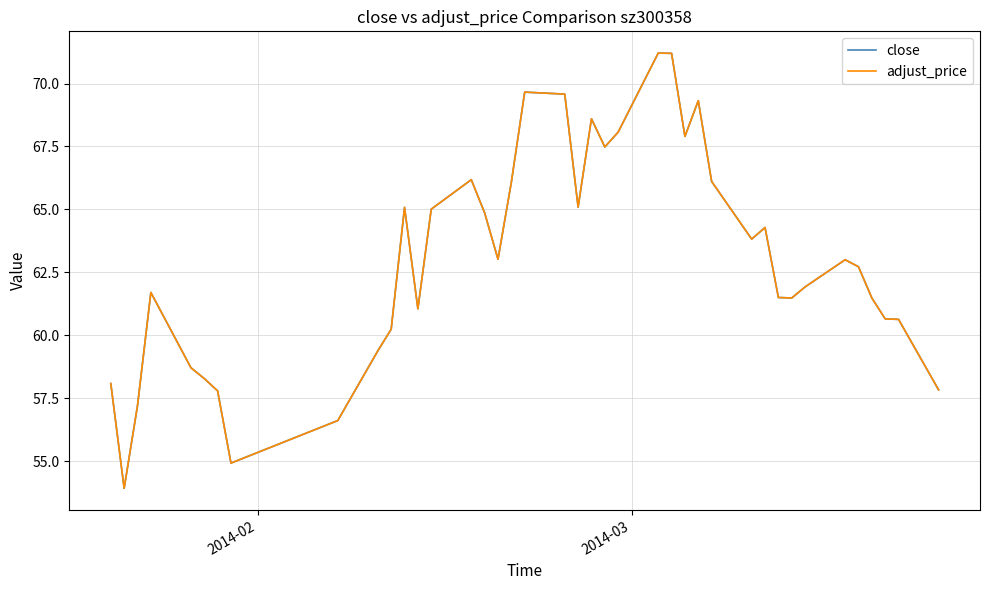

What is the highest value of the close series?

71.2